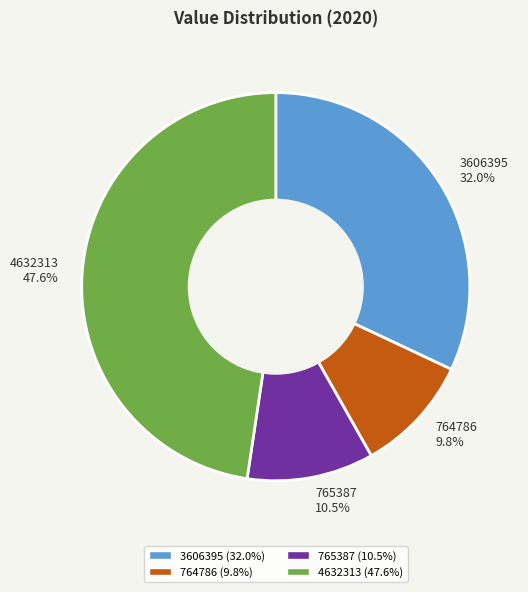

Is the sum of 4632313 and 764786 greater than half?

Yes